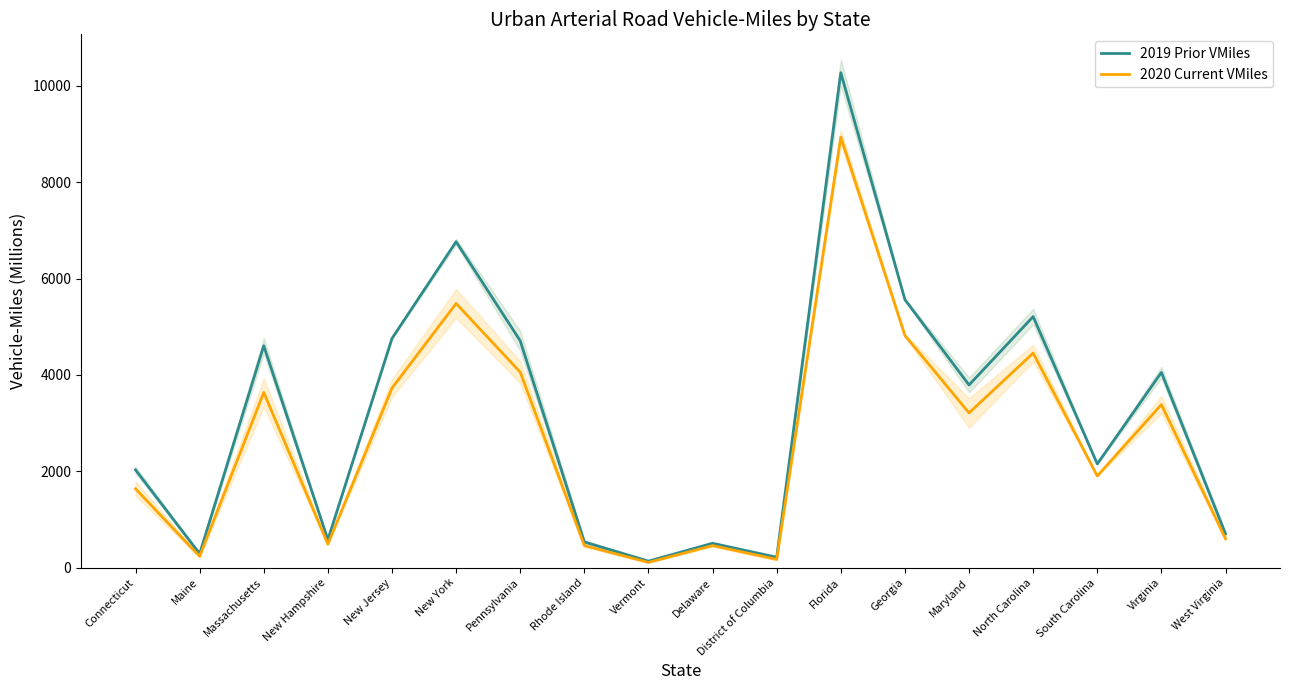

What is the difference between the highest and lowest values at New Hampshire?

92.5